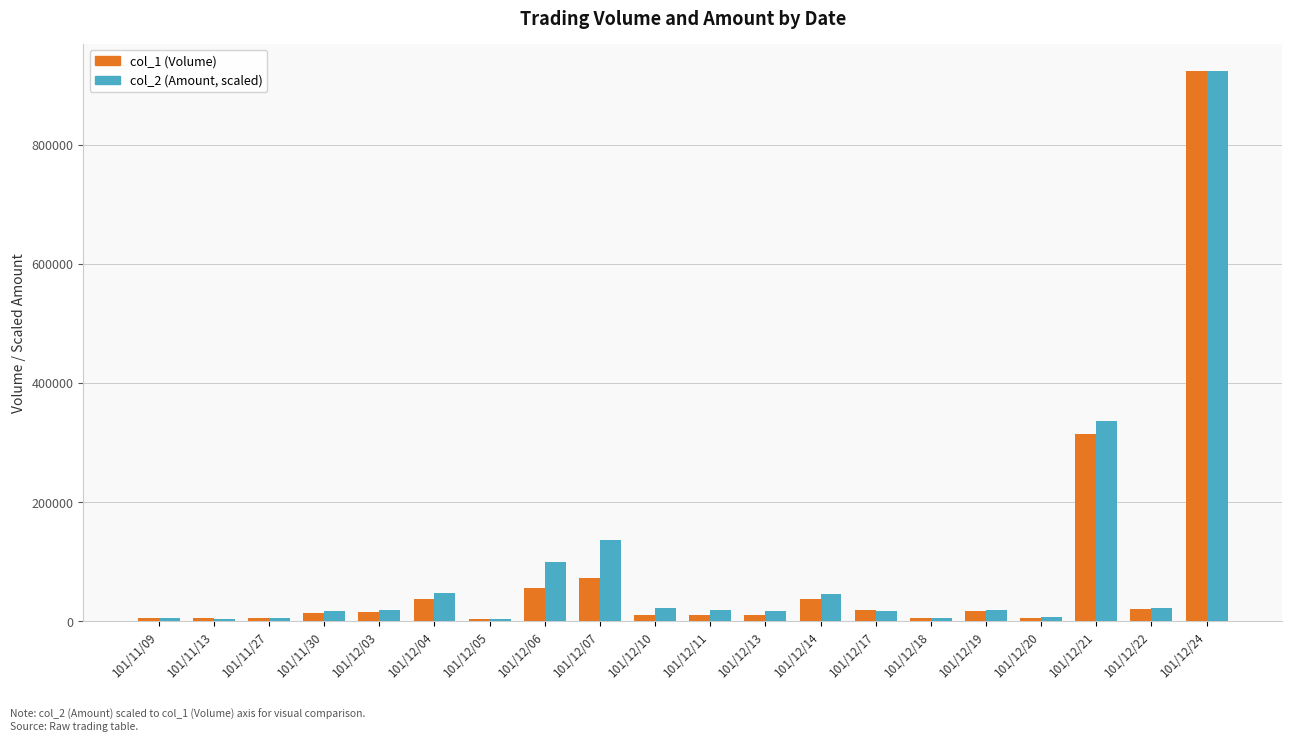

Is it true that col_1 (Volume) equals 5000.0 at 101/11/09?

True